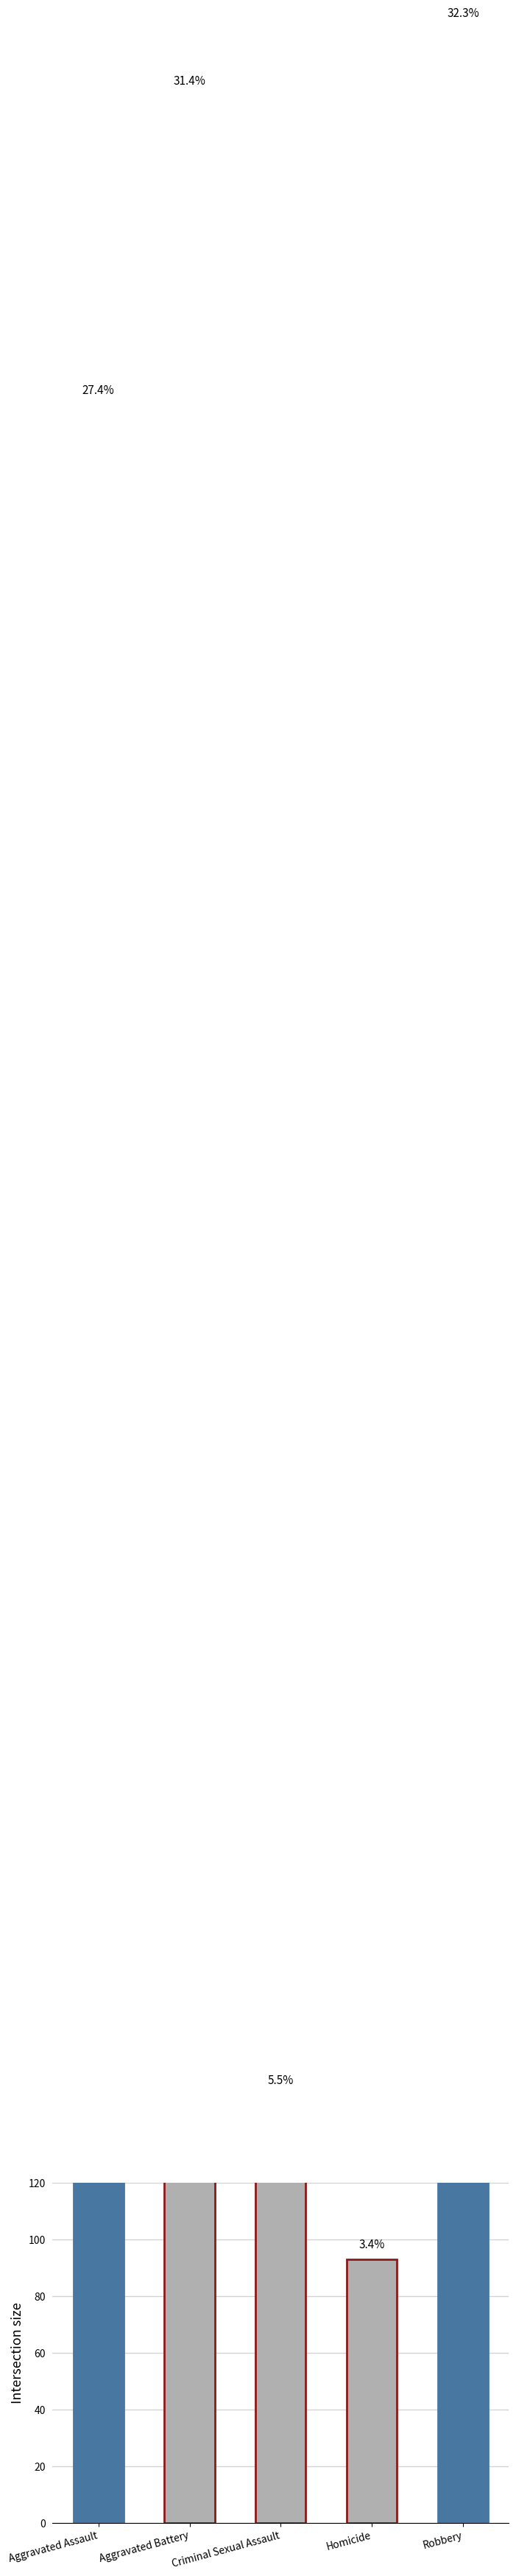

Is it true that the value at Criminal Sexual Assault is 151?

True